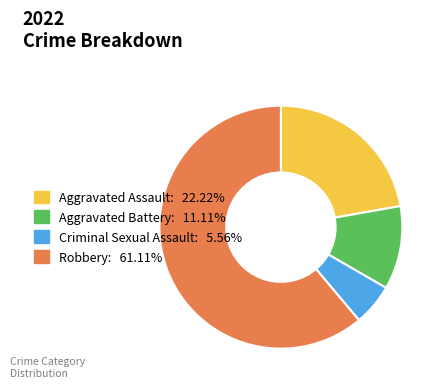

Between Criminal Sexual Assault and Aggravated Battery, which is larger?

Aggravated Battery